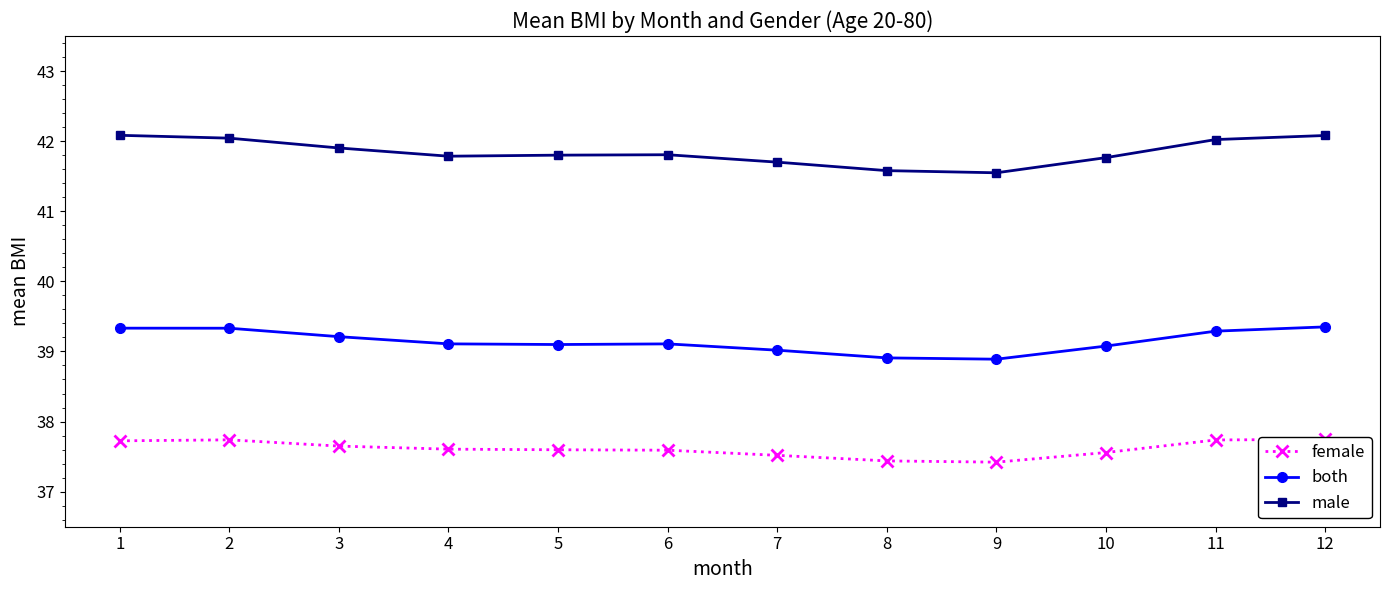

Which label corresponds to the largest value in the chart?

1